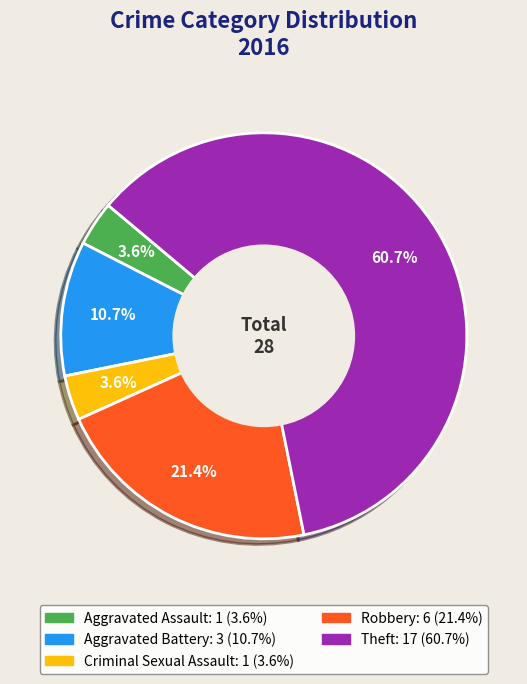

What is the total percentage of Aggravated Assault and Robbery?

25.0%